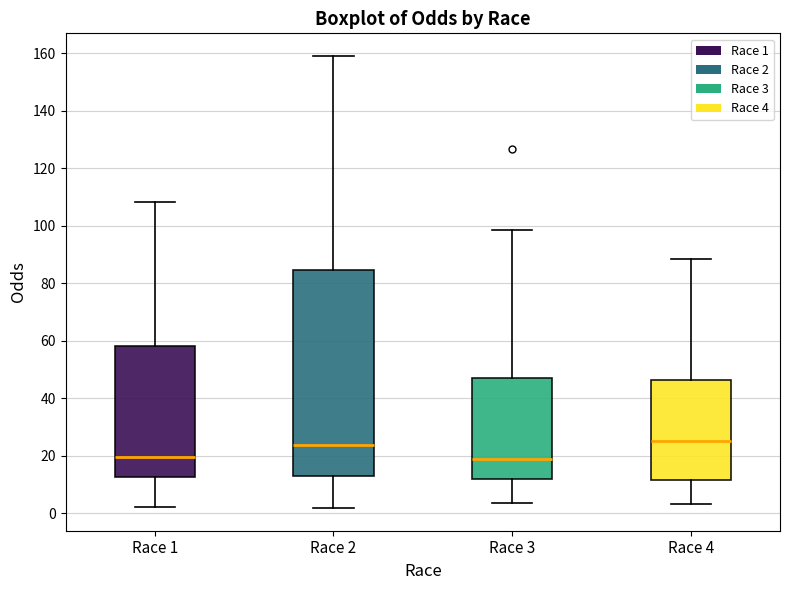

Reading left to right, read every box against the y-axis: the position of its median line, the range the box covers, and the ends of its whiskers. The values are not printed on the chart, so give them approximately, as read against the axis.

Race 1: median 20, box 12 to 58, whiskers 2 to 108
Race 2: median 24, box 14 to 84, whiskers 2 to 160
Race 3: median 18, box 12 to 46, whiskers 4 to 98
Race 4: median 26, box 12 to 46, whiskers 4 to 88